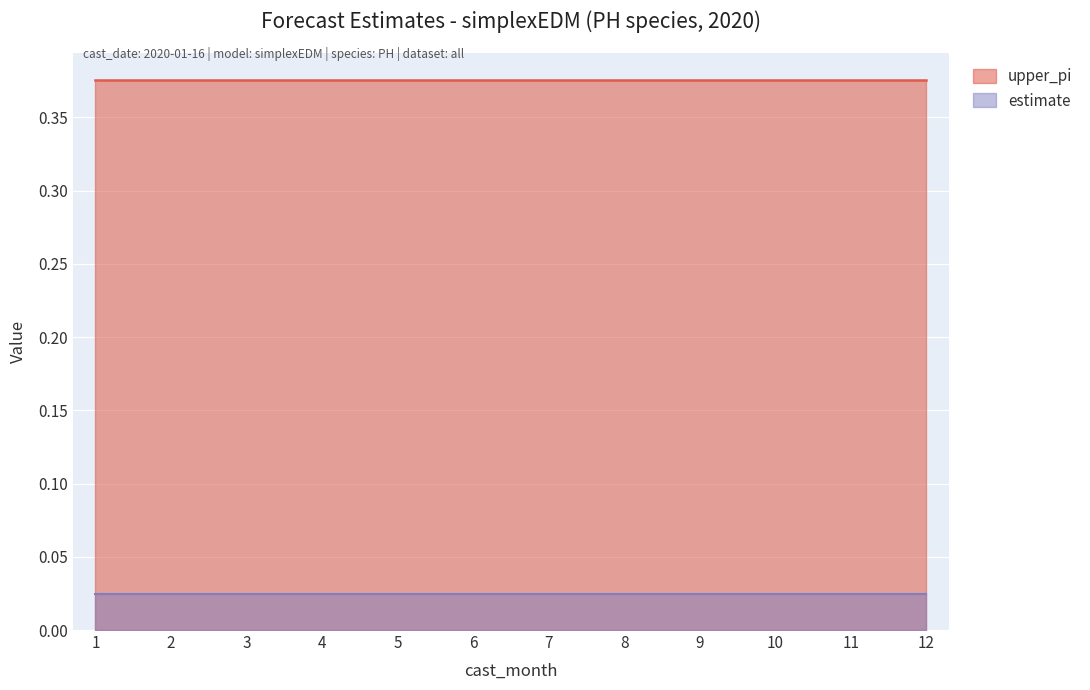

Is it true that upper_pi equals 0.4 at 8?

True